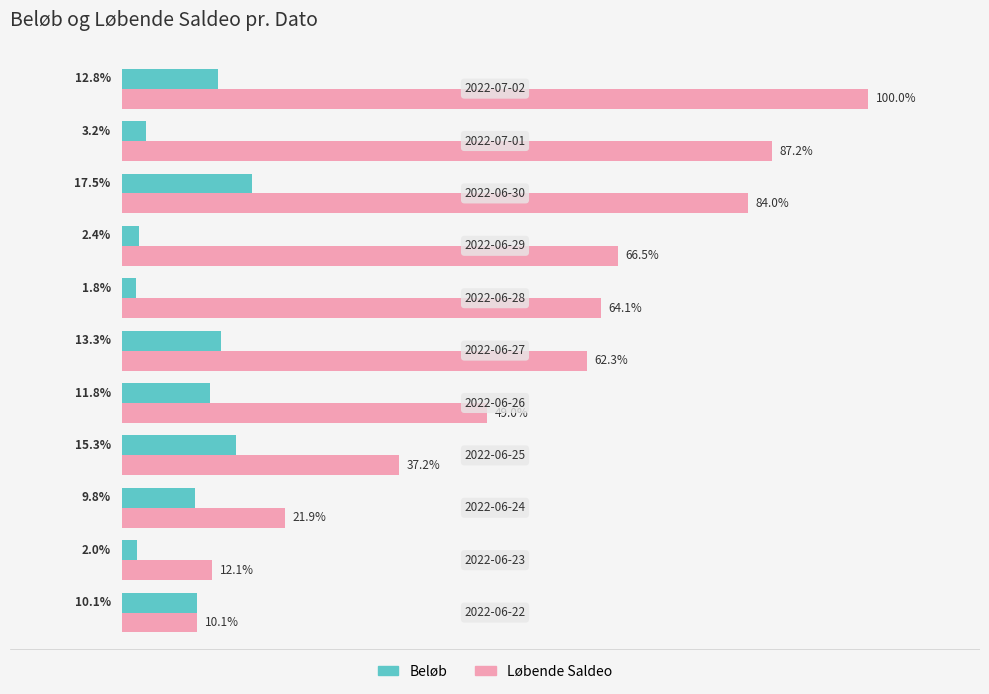

Which series has the largest total across all categories?

Løbende Saldeo